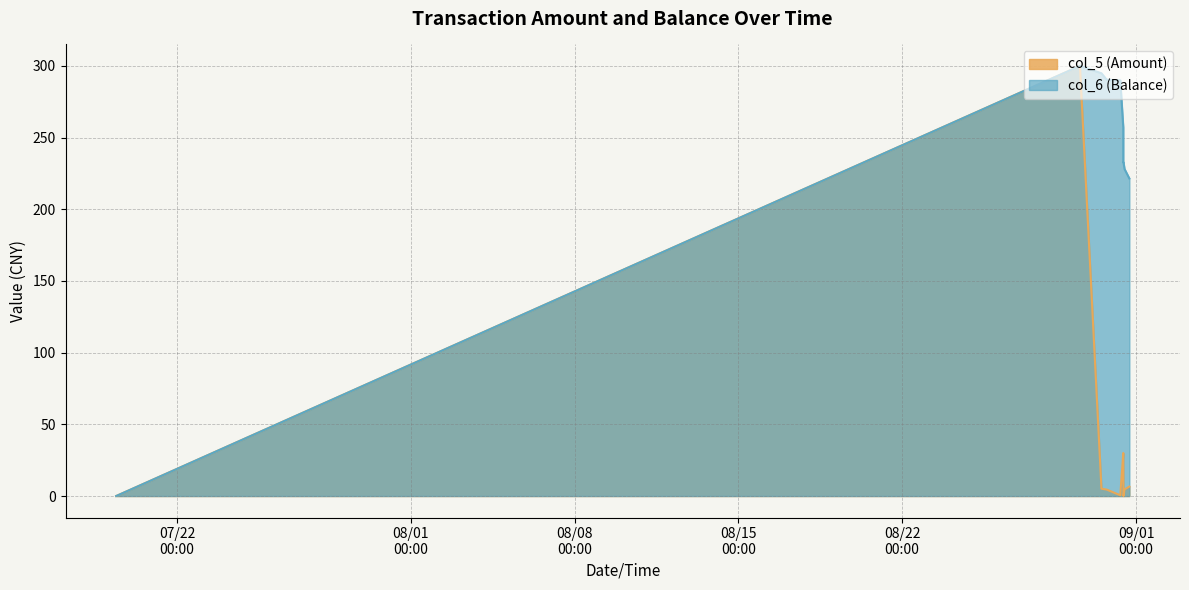

Rank the categories by col_5 (Amount) value from highest to lowest.

2014/08/29 14:21:44, 2014/08/31 10:50:06, 2014/08/31 10:50:12, 2014/08/31 17:03:41, 2014/08/30 12:26:33, 2014/08/31 12:07:51, 2014/08/30 17:46:36, 2014/08/31 07:59:52, 2014/08/31 07:53:08, 2014/08/31 11:02:05, 2014/08/31 11:03:48, 2014/07/19 09:38:30